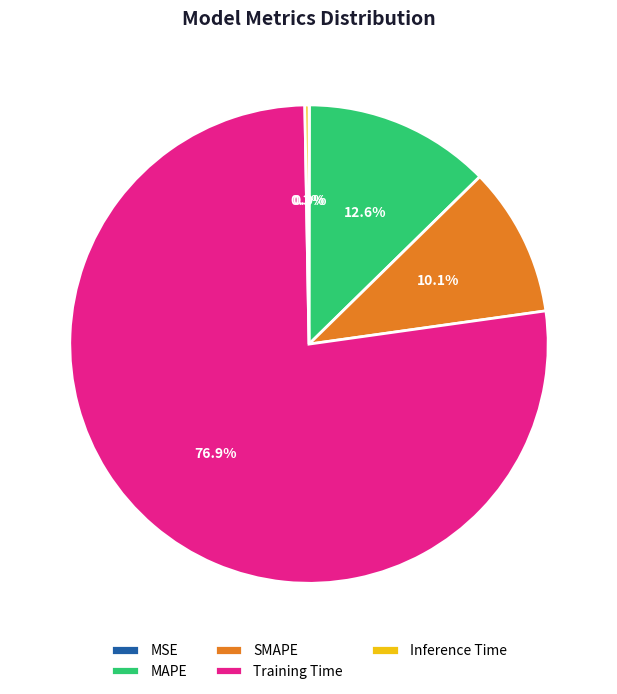

Which category has the biggest portion of the pie?

Training Time